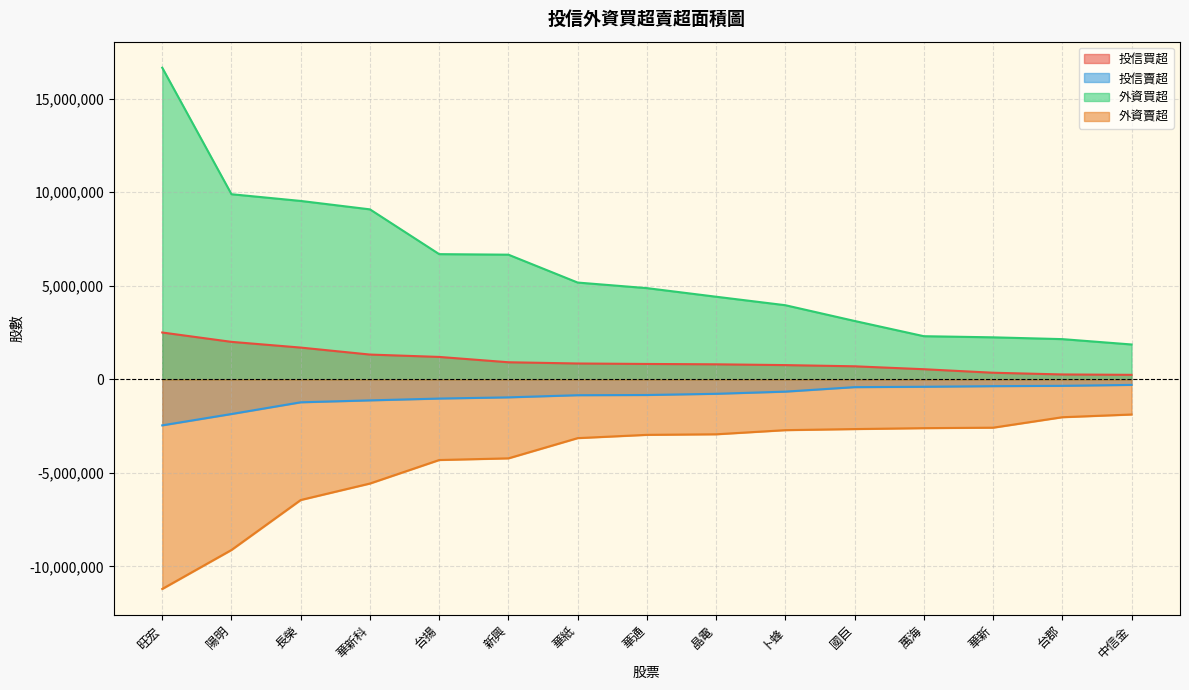

Does the chart display data point markers on the line(s)?

No